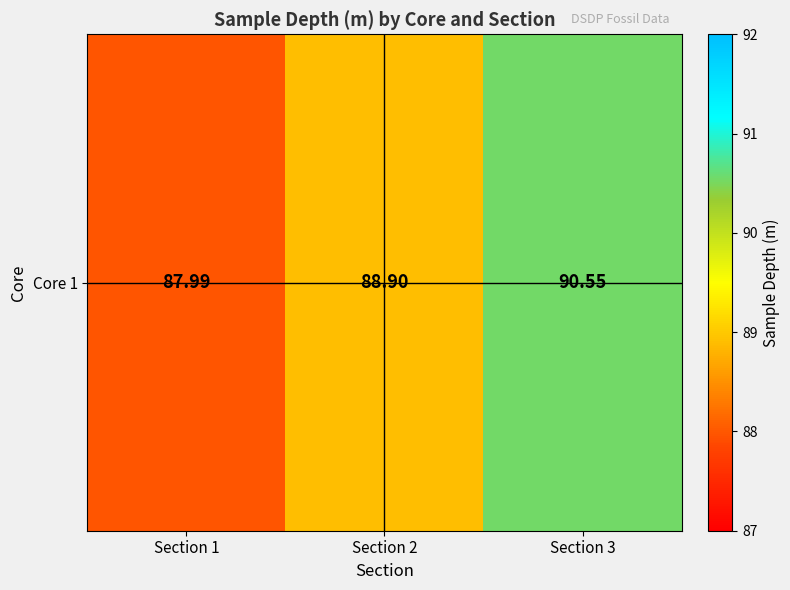

What is the smallest value displayed?

88.0